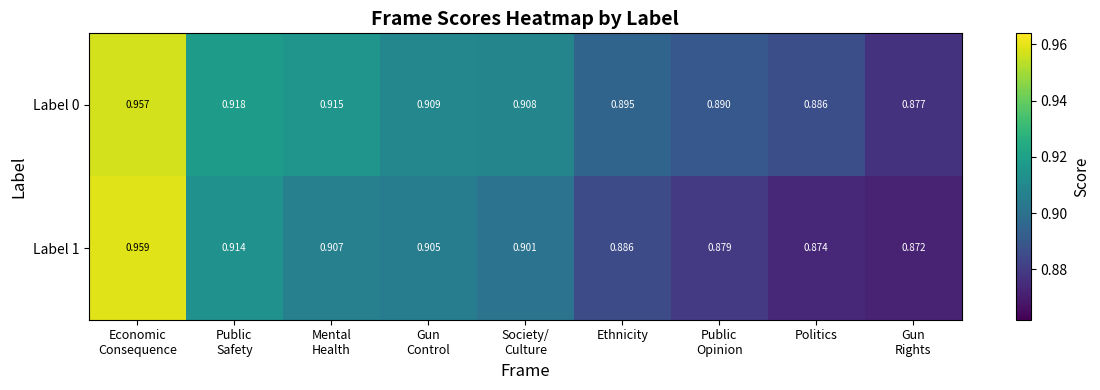

The Label 0 series shows 0.9 at Ethnicity. True or false?

True